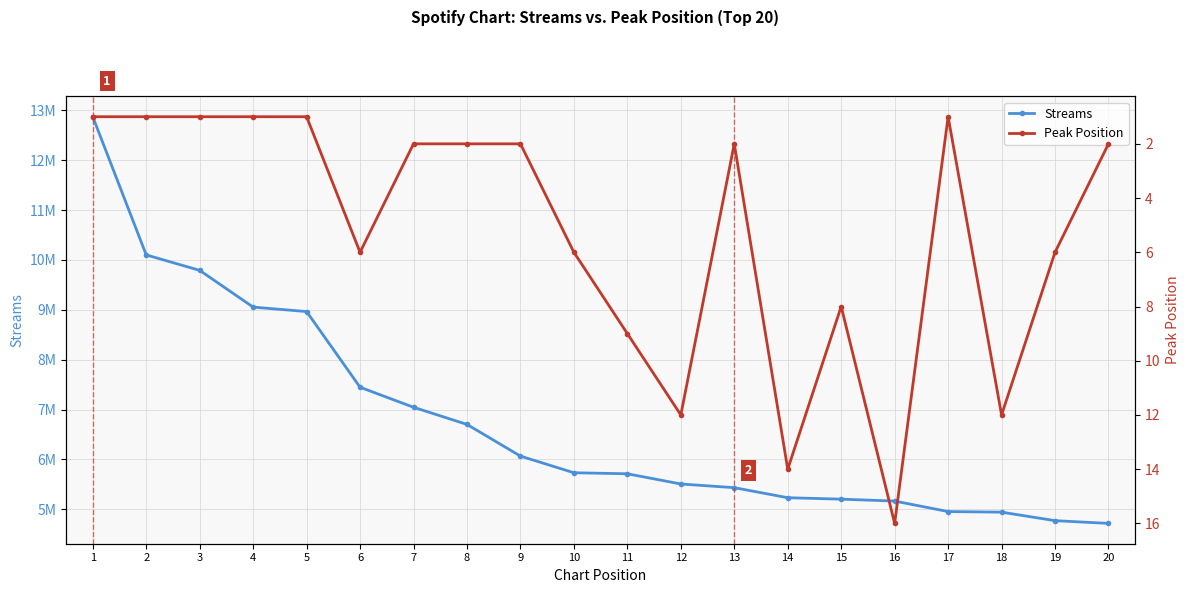

The value of Peak Position at 20 is 4. True or false?

False